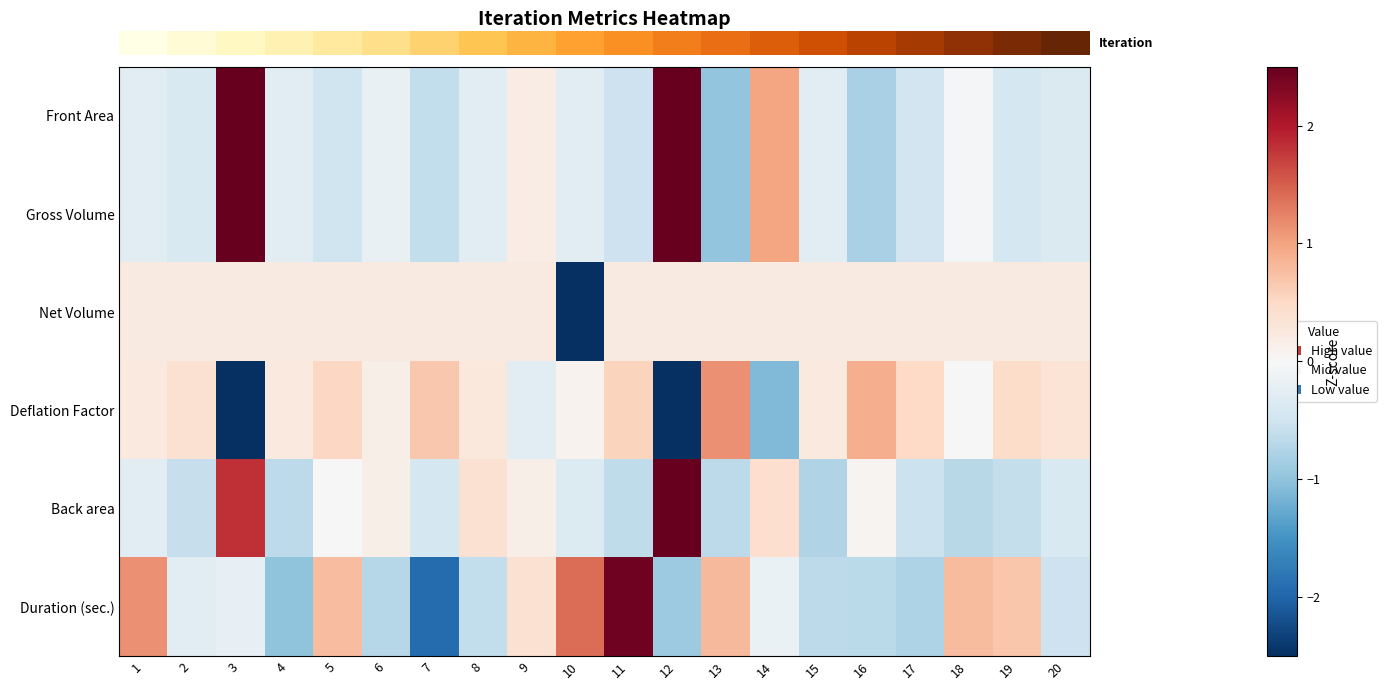

Reading left to right, extract all data points from this chart.

row_0: -0.3	-0.4	2.7	-0.3	-0.5	-0.2	-0.6	-0.3	0.2	-0.3	-0.5	2.8	-1.0	1.0	-0.3	-0.8	-0.5	-0.1	-0.4	-0.4
row_1: -0.3	-0.4	2.7	-0.3	-0.5	-0.2	-0.6	-0.3	0.2	-0.3	-0.5	2.8	-1.0	1.0	-0.3	-0.8	-0.5	-0.1	-0.4	-0.4
row_2: 0.2	0.2	0.2	0.2	0.2	0.2	0.2	0.2	0.2	-4.4	0.2	0.2	0.2	0.2	0.2	0.2	0.2	0.2	0.2	0.2
row_3: 0.3	0.4	-2.6	0.3	0.5	0.2	0.7	0.3	-0.3	0.1	0.5	-2.7	1.1	-1.1	0.2	0.9	0.5	0.0	0.5	0.4
row_4: -0.3	-0.6	1.8	-0.6	-0.0	0.1	-0.4	0.4	0.1	-0.3	-0.6	3.5	-0.6	0.4	-0.8	0.1	-0.5	-0.7	-0.6	-0.4
row_5: 1.1	-0.3	-0.2	-1.0	0.8	-0.7	-1.9	-0.6	0.4	1.4	2.4	-0.9	0.8	-0.2	-0.6	-0.7	-0.8	0.8	0.7	-0.5